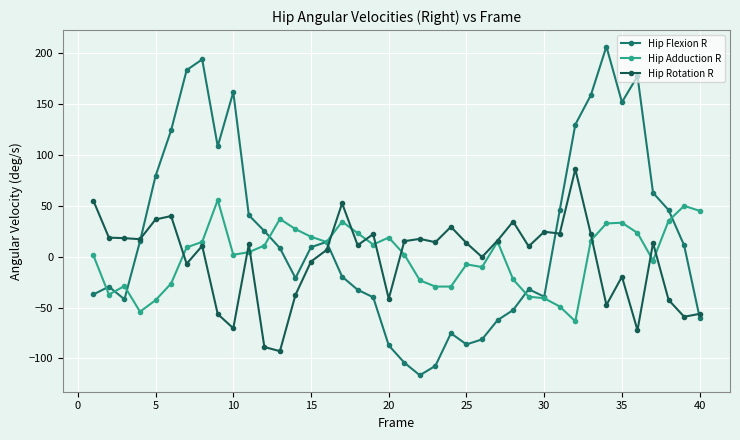

Does the chart have visible grid lines?

Yes